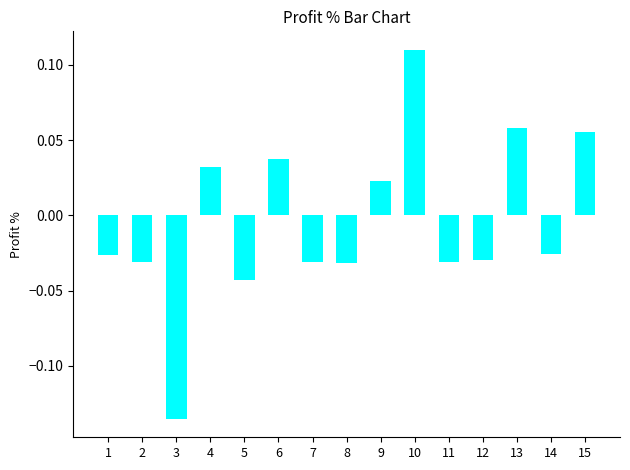

The value at 5 is -0.1. True or false?

False